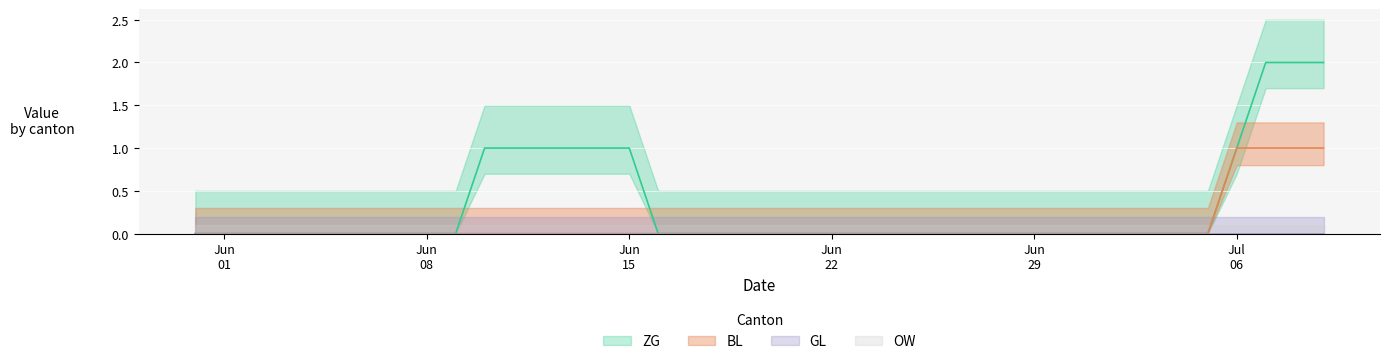

Is it true that ZG equals 0 at 2020-06-19?

True